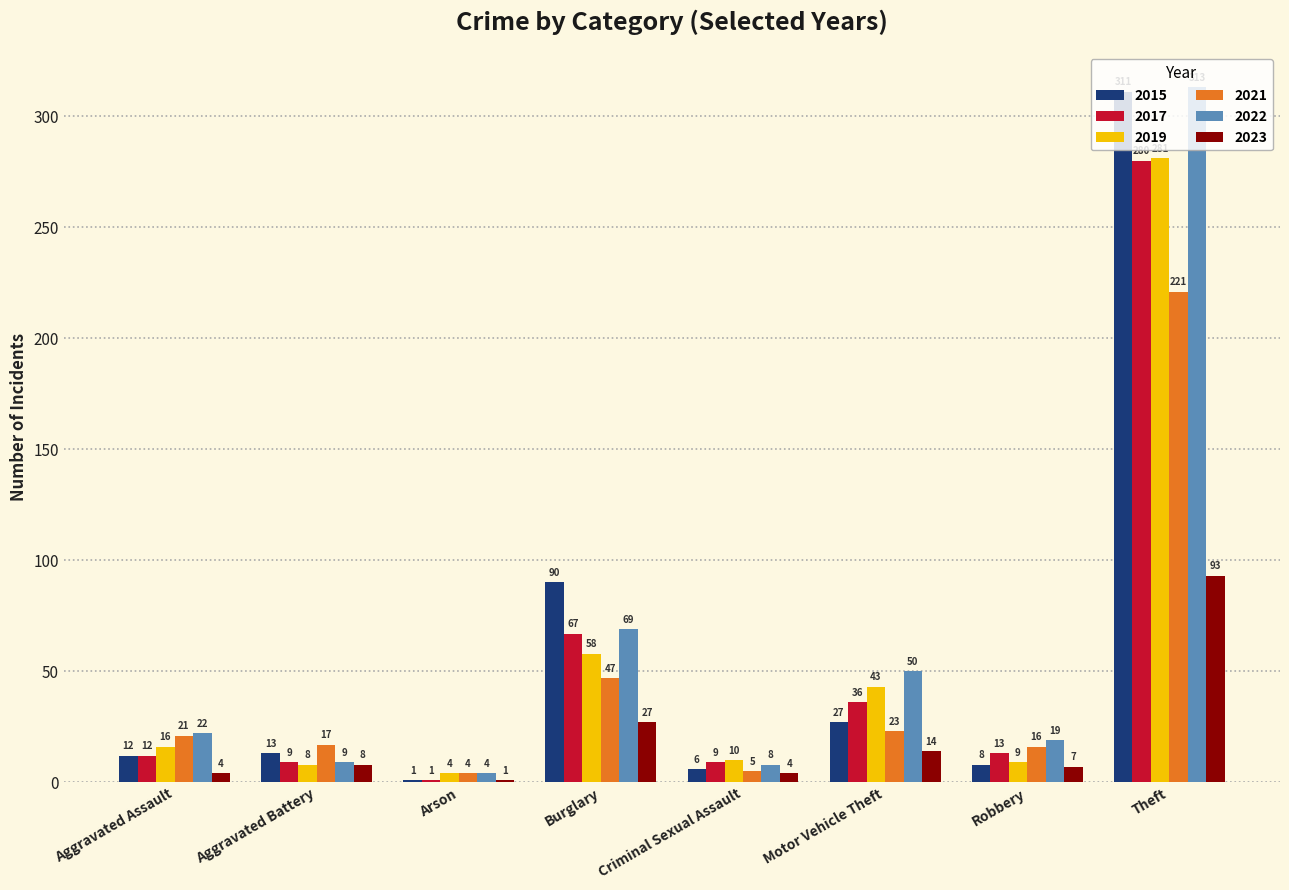

What are all the series names shown in the legend?

2015, 2017, 2019, 2021, 2022, 2023